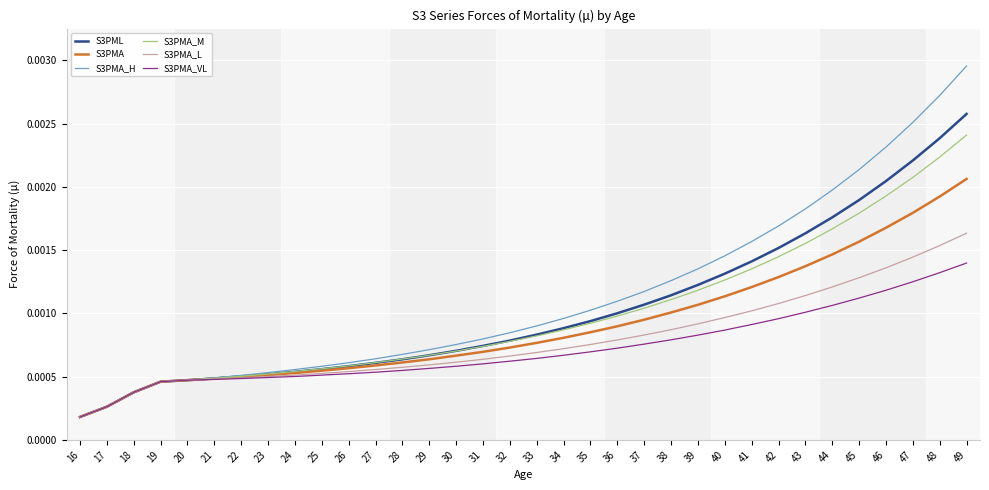

Which label corresponds to the largest value in the chart?

49